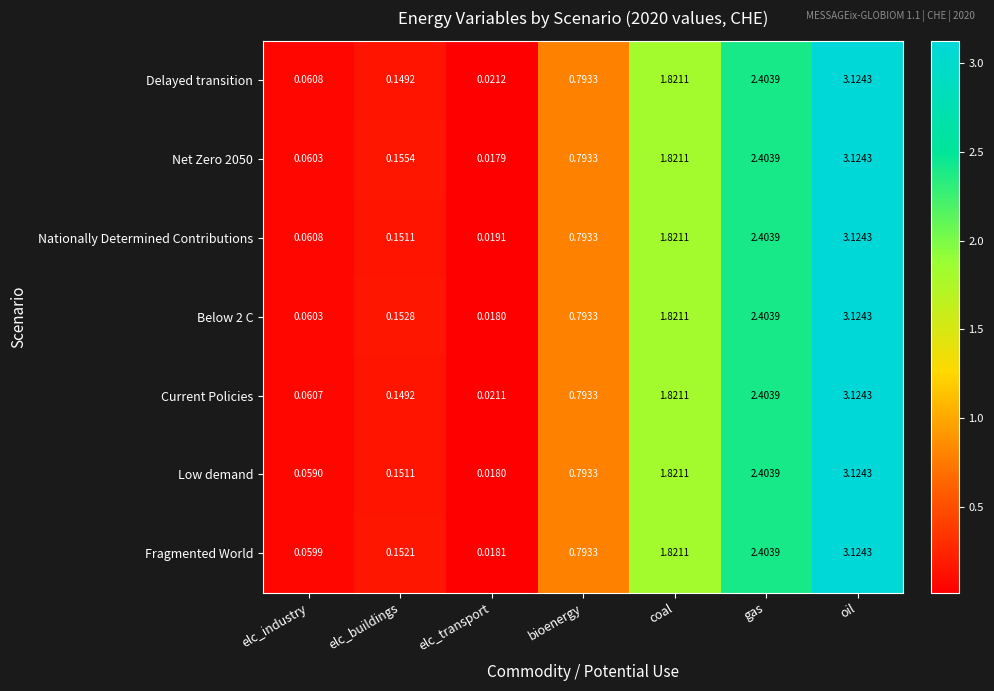

List the labels in order of Delayed transition value, largest first.

oil, gas, coal, bioenergy, elc_buildings, elc_industry, elc_transport